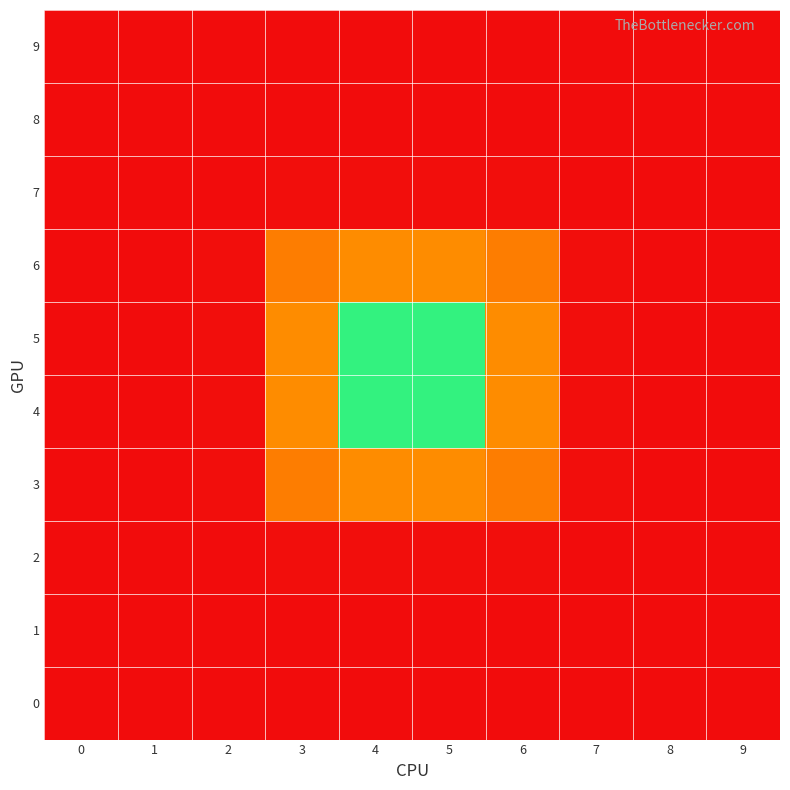

Which series has the largest range (max minus min)?

4